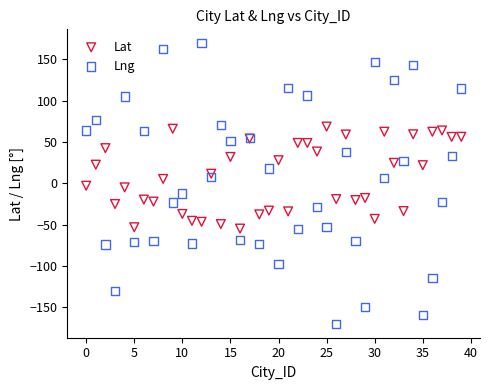

Which series reaches the minimum Y coordinate?

Lng